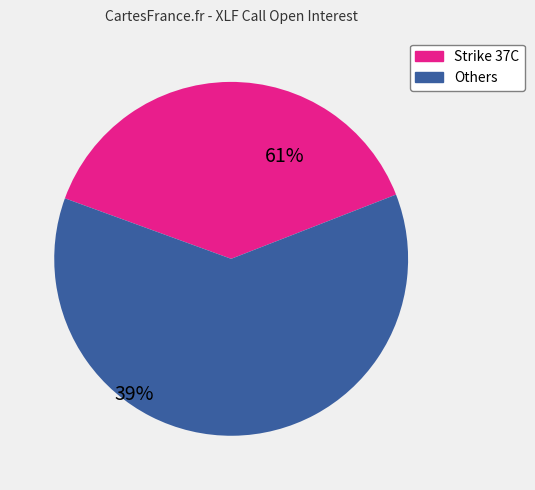

Is there a majority slice in this chart?

Yes